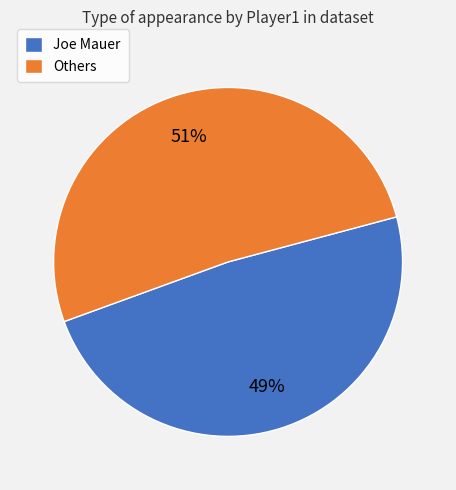

Which slice is the smallest?

Joe Mauer